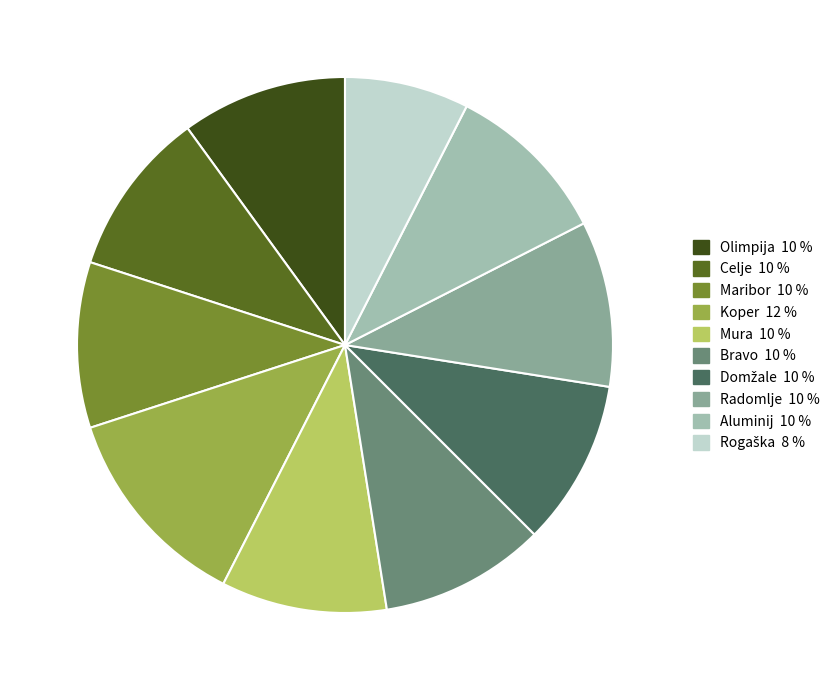

Count the number of slices in the pie.

10